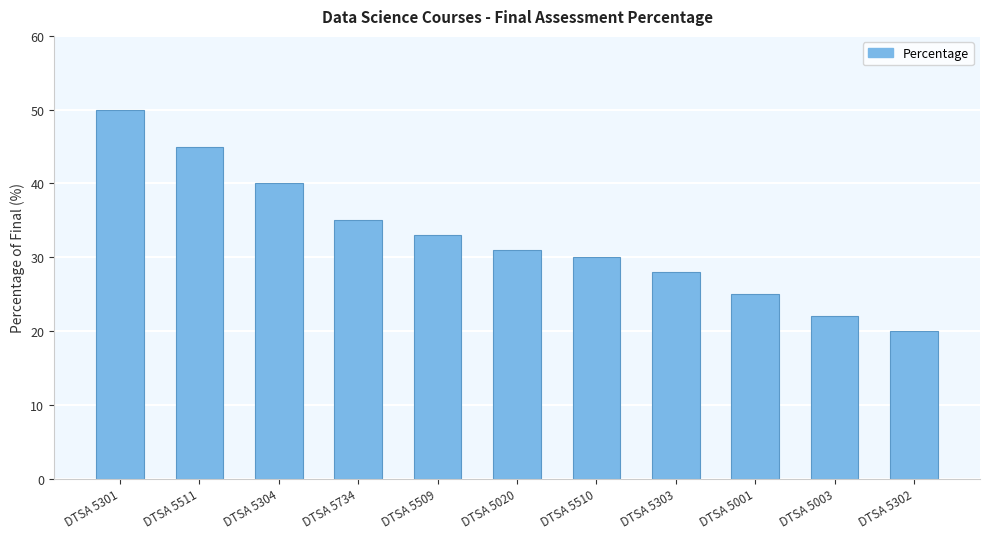

At which category does the chart reach its minimum across all series?

DTSA 5302